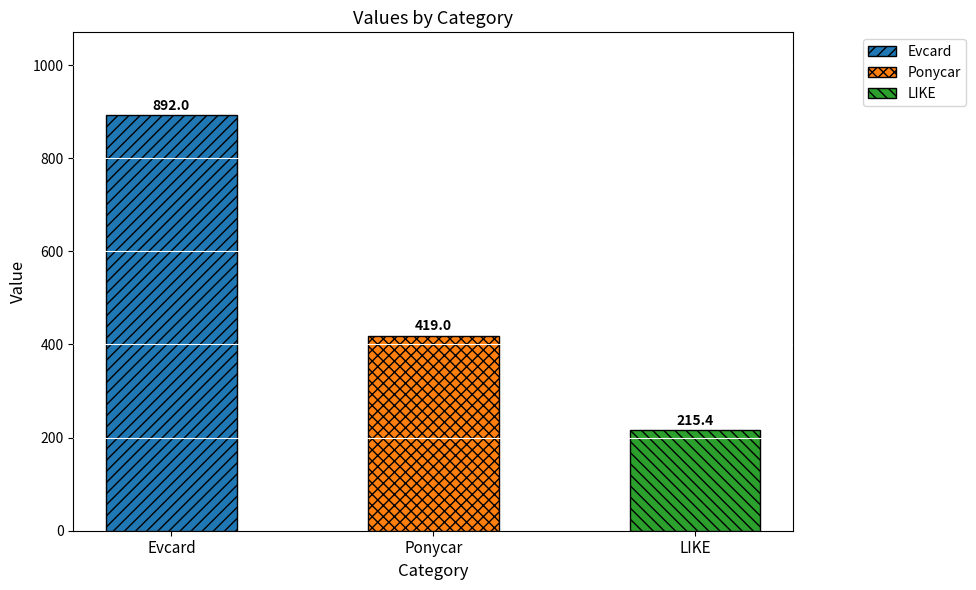

Which label corresponds to the smallest value in the chart?

LIKE